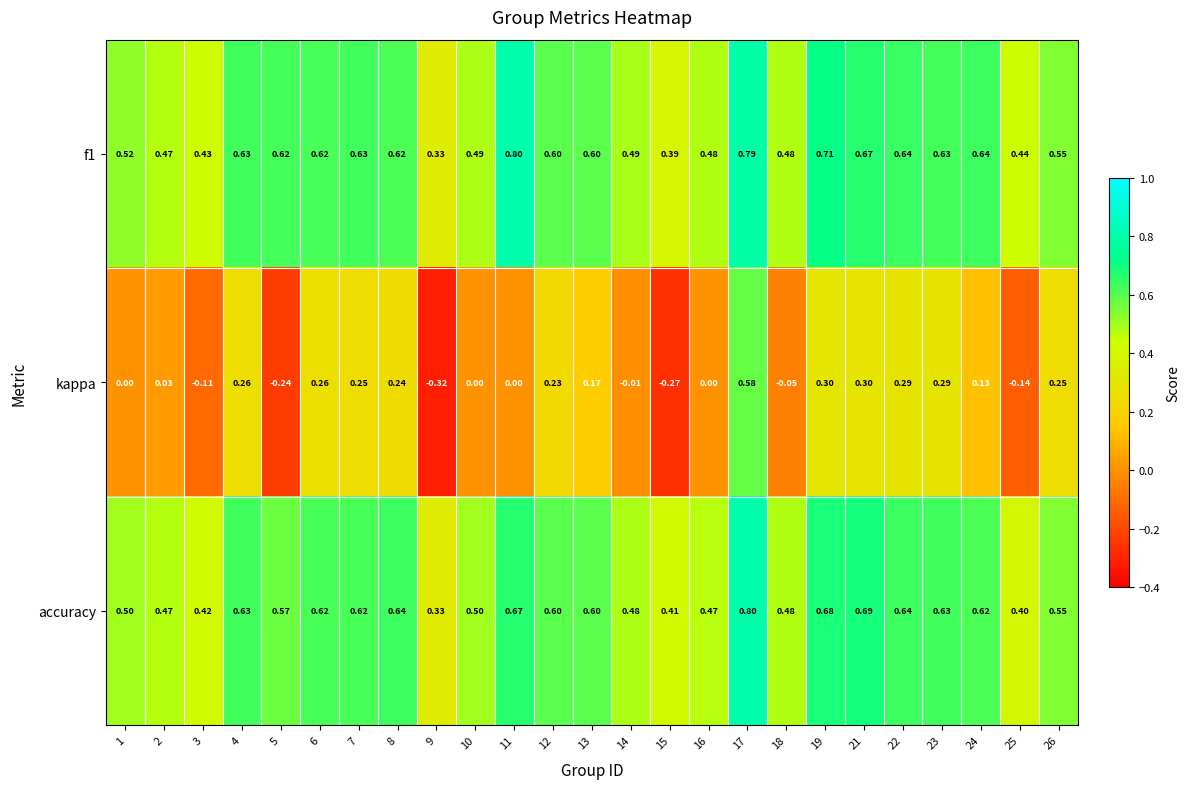

Which series has the largest range (max minus min)?

kappa